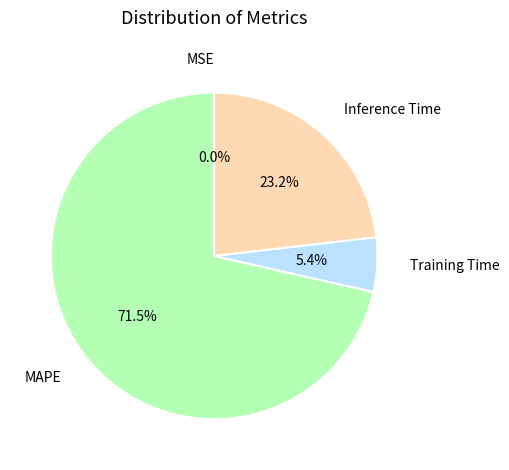

What is the largest slice in the pie chart?

MAPE